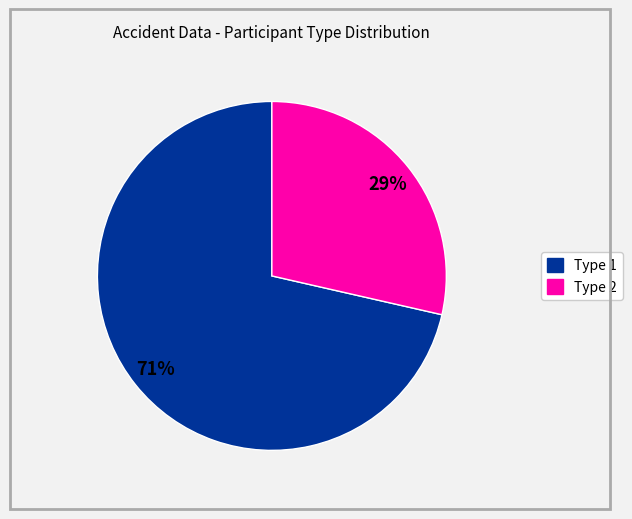

Is there any slice that represents more than half of the pie?

Yes